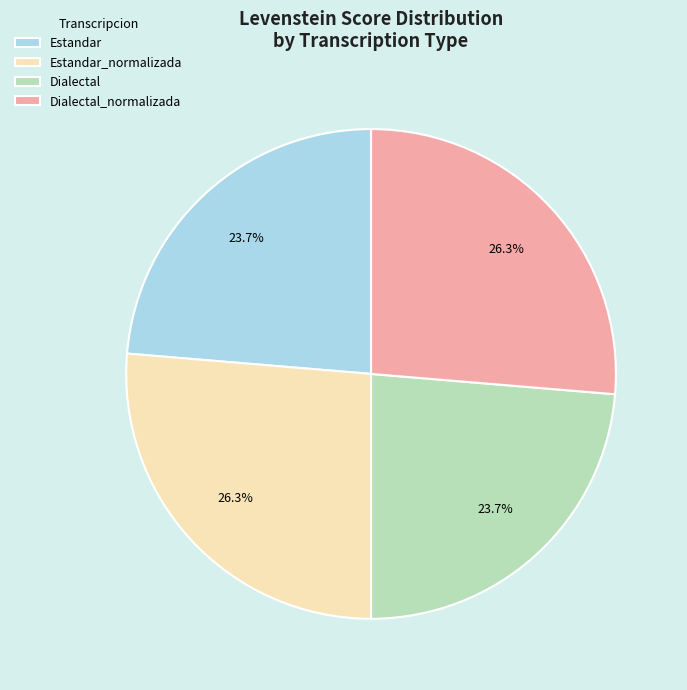

Is it true that Estandar_normalizada is 26% of the pie?

True